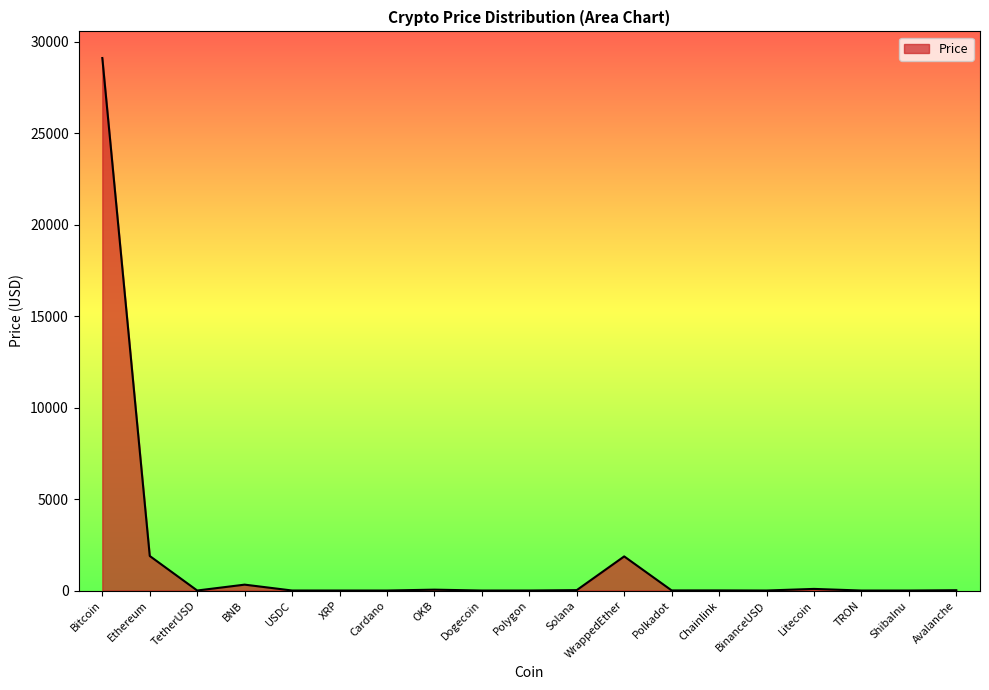

True or false: the data shows 5.8 at Polkadot.

True